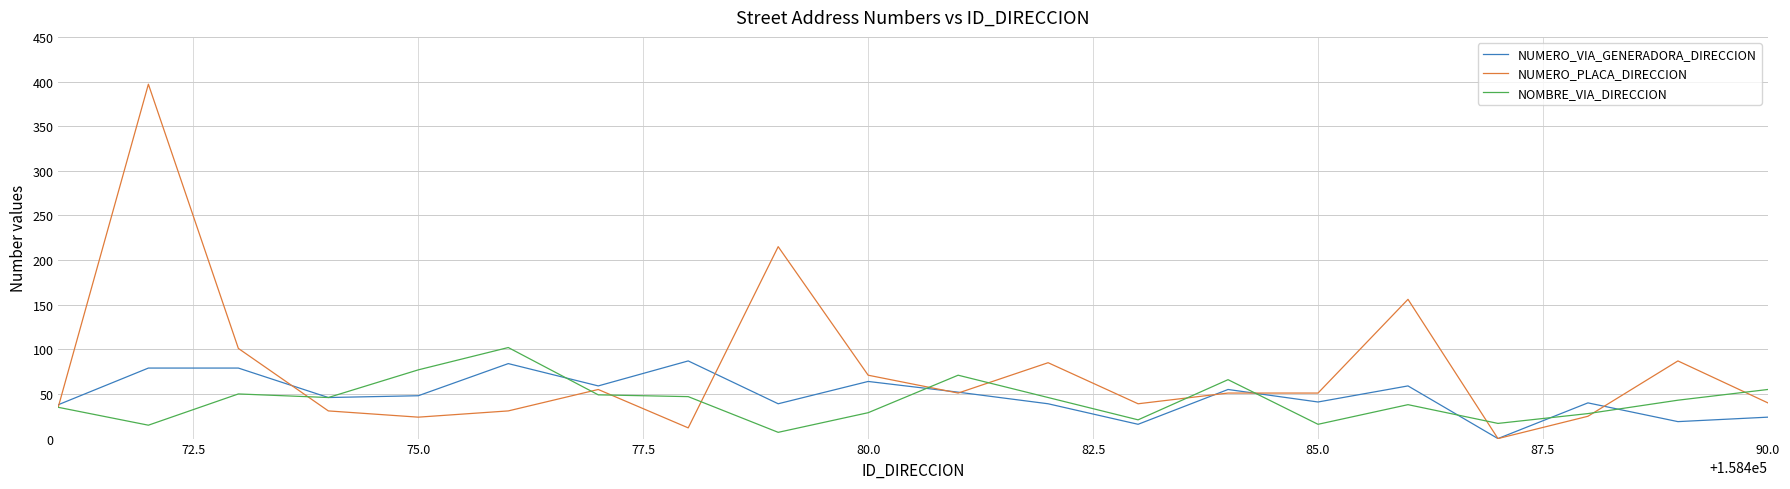

Which series has the largest total across all categories?

NUMERO_PLACA_DIRECCION